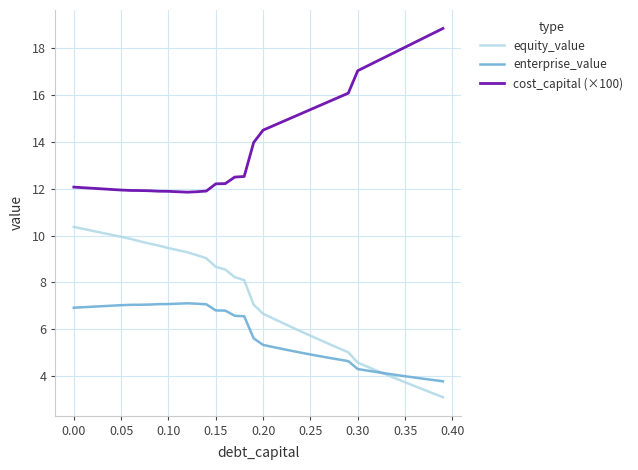

What is the difference between the maximum and minimum values in the equity_value series?

7.3